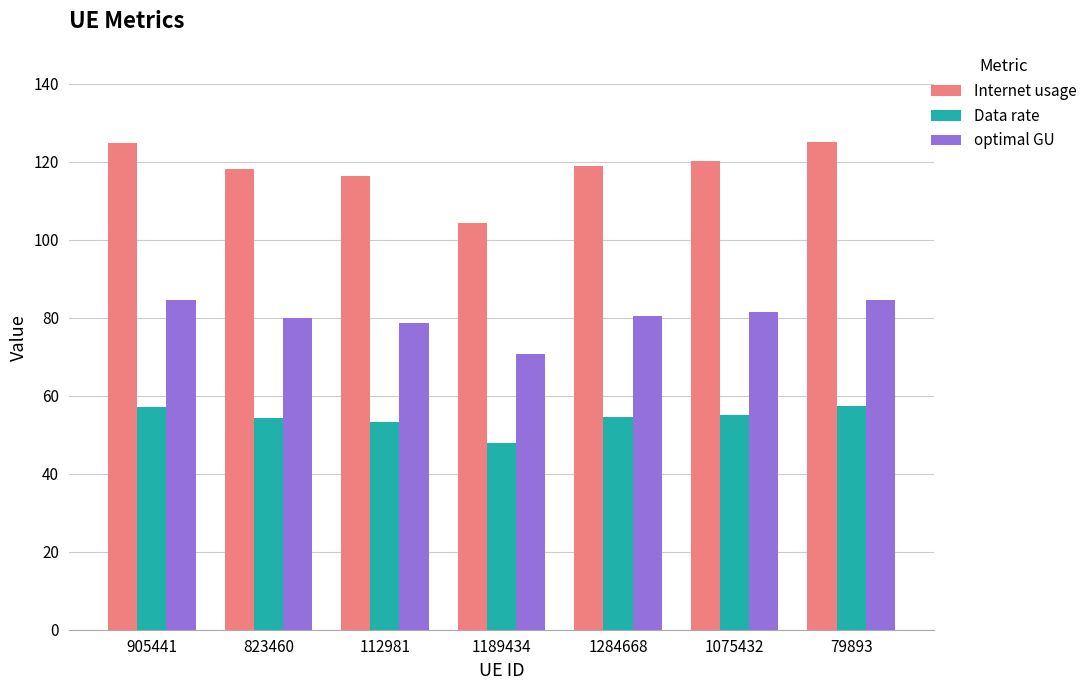

Which category has the lowest value in the optimal GU series?

1189434